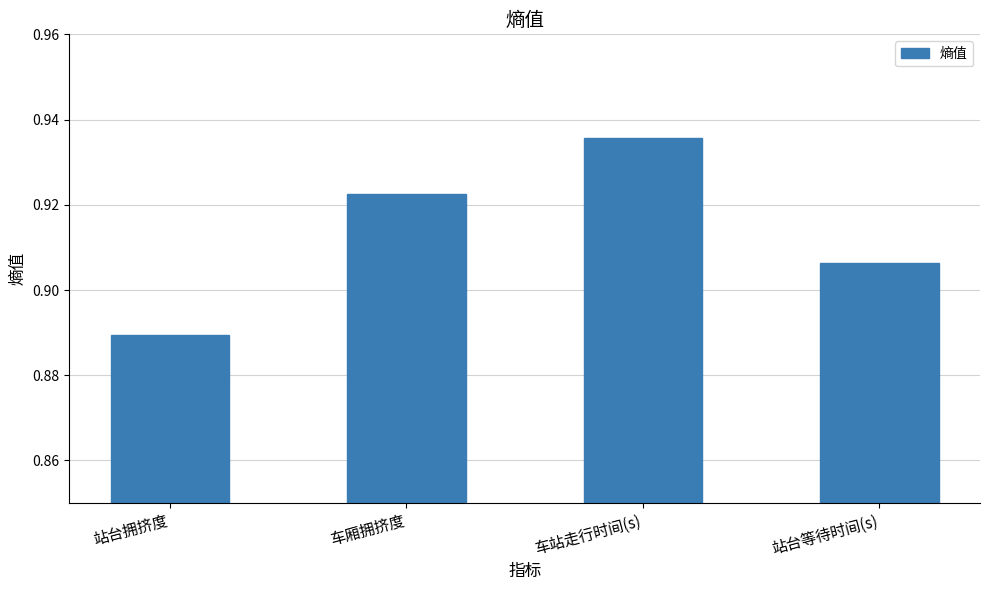

Is it true that the value at 站台等待时间(s) is 1.6?

False